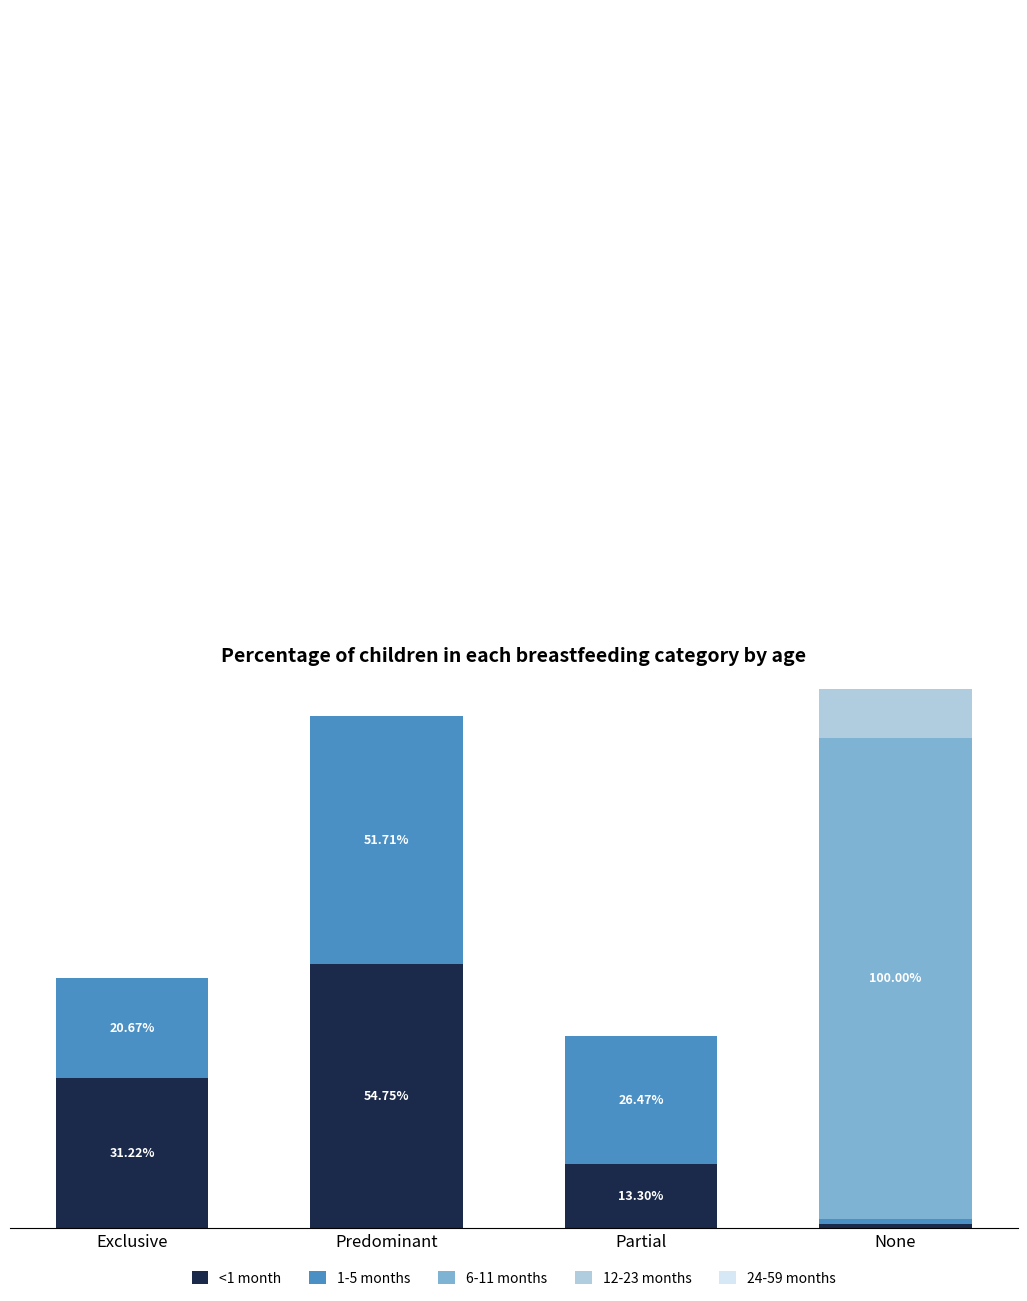

Rank the categories by 24-59 months value from lowest to highest.

Exclusive, Predominant, Partial, None